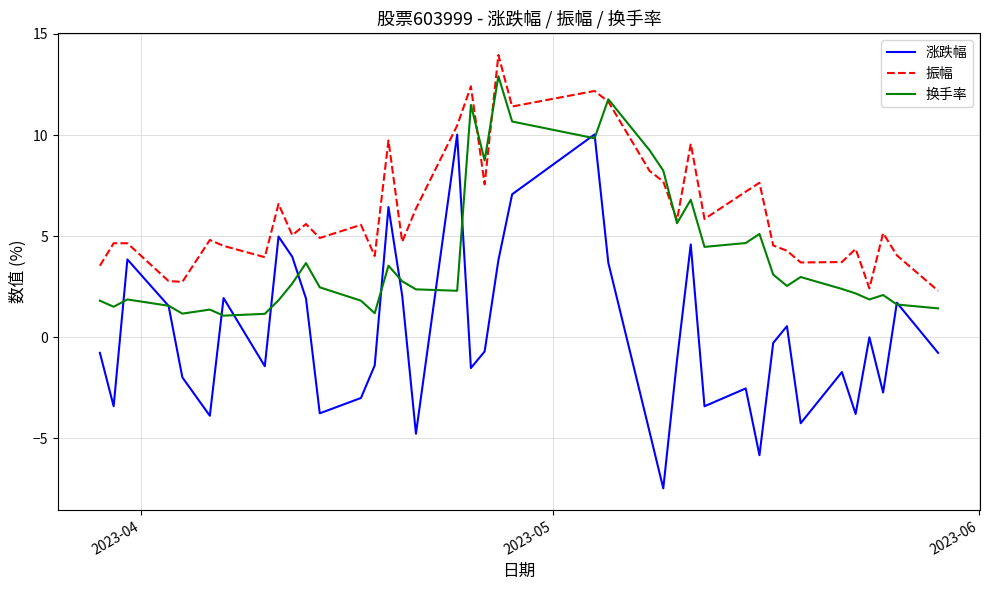

What is the difference between the maximum and second lowest values in the 振幅 series?

11.5